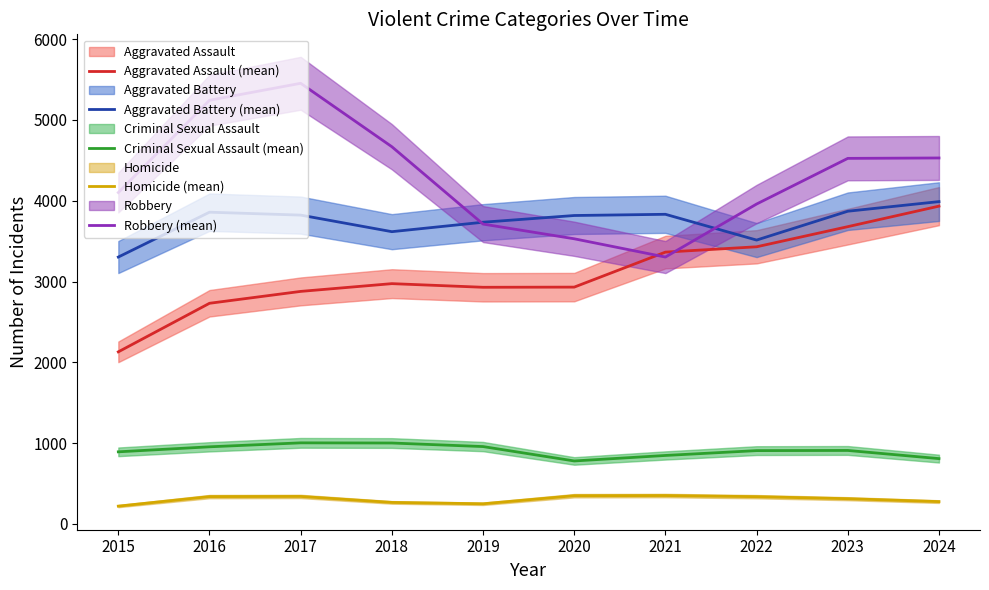

What is the sum of the Aggravated Assault (mean) values at 2024 and 2021?

7297